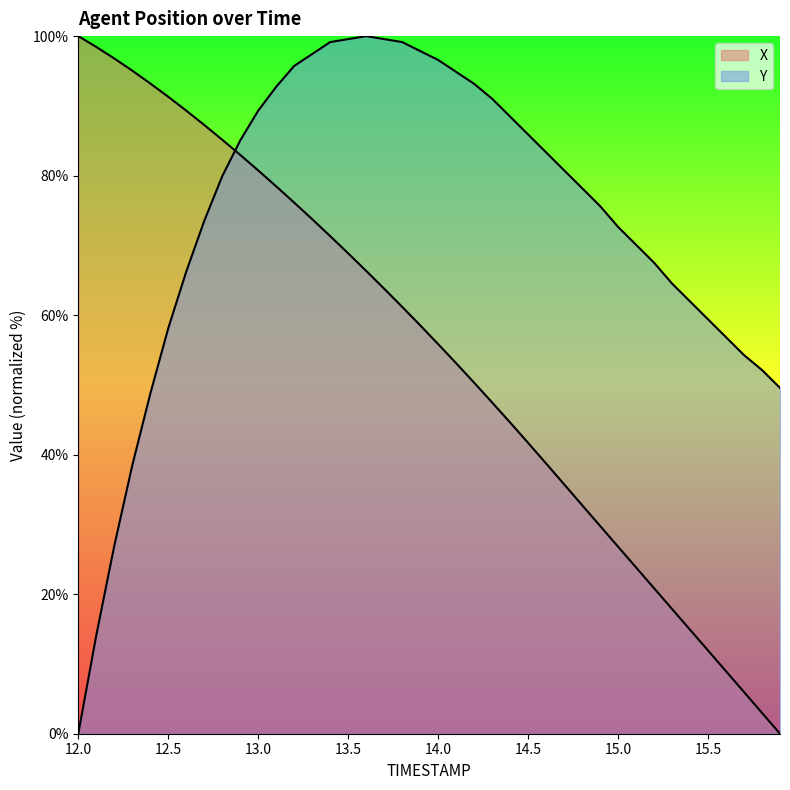

What is the value of the X point at the 2nd from the left?

98.4